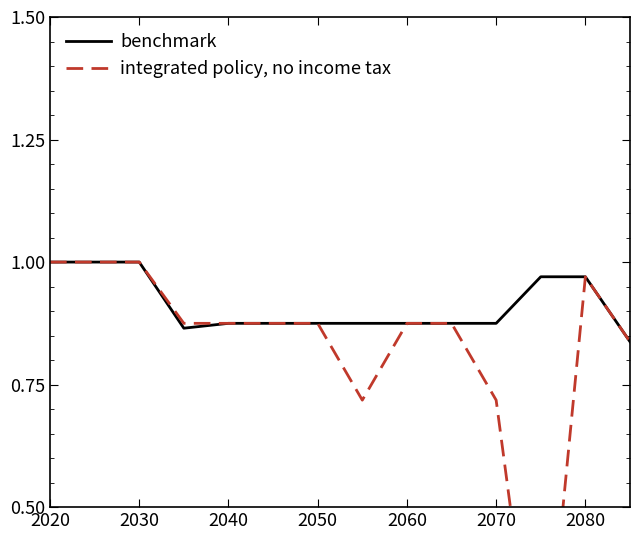

What are all the series names shown in the legend?

benchmark, integrated policy, no income tax